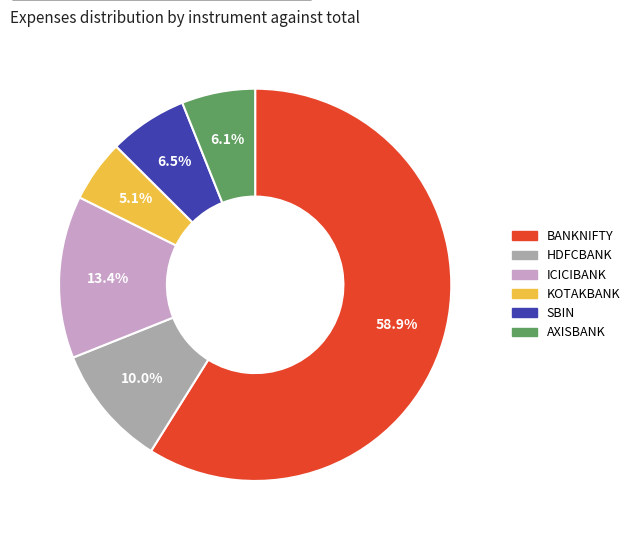

Is it true that ICICIBANK is 4% of the pie?

False